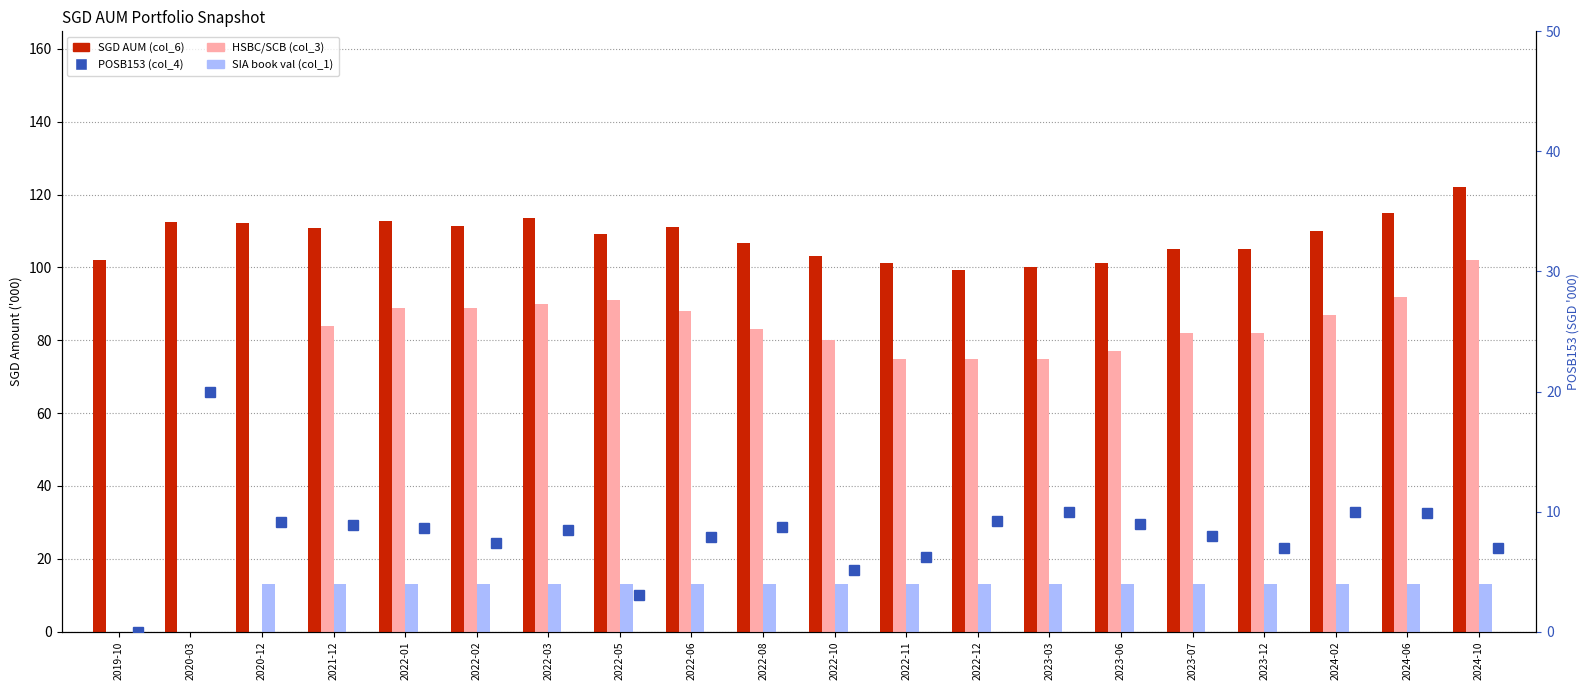

What is the difference between the maximum and minimum values in the POSB153 (col_4) series?

20.0